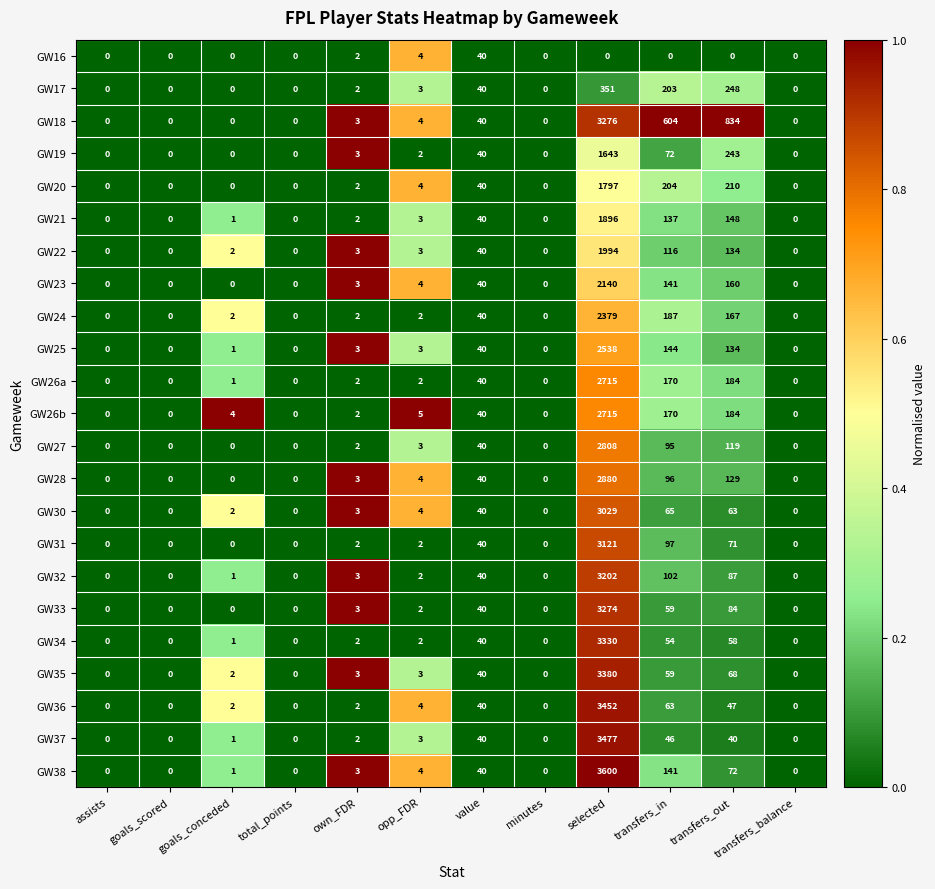

The value of GW18 at total_points is 0. True or false?

True